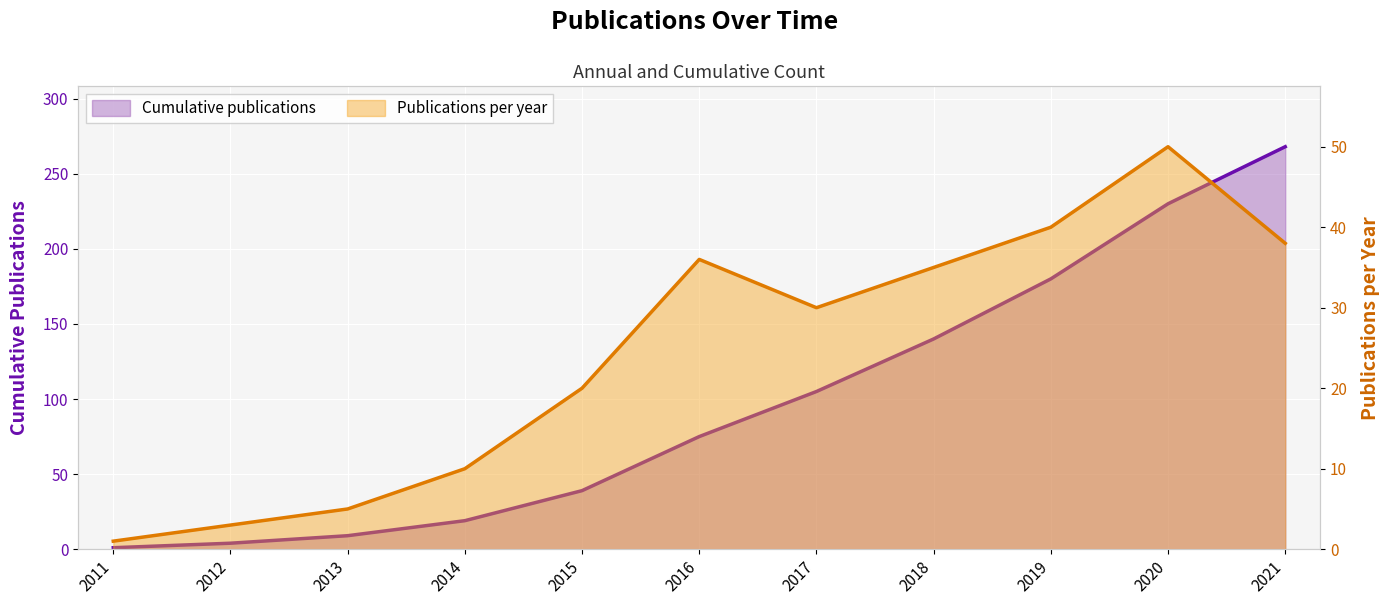

True or false: Publications per year and Cumulative publications intersect in this chart.

False